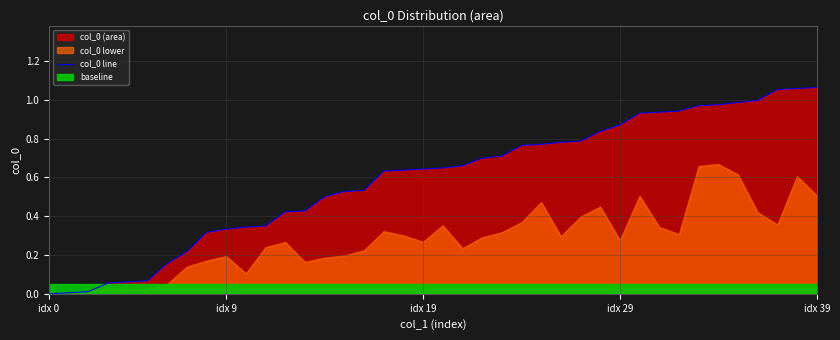

What is the difference between the second highest and second lowest values?

1.1